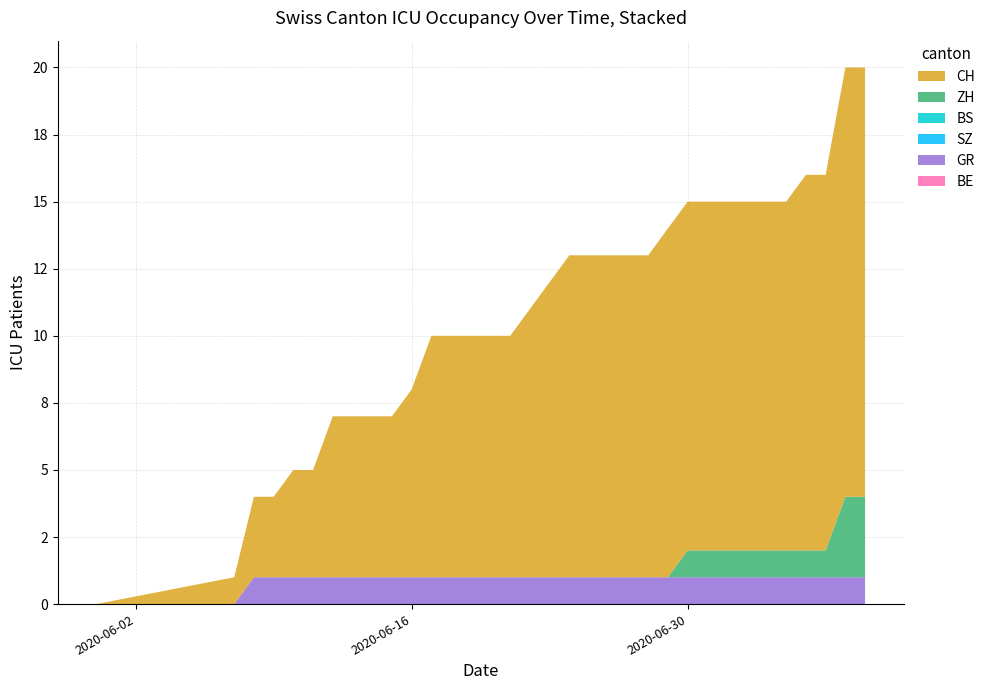

Reading left to right, what are all the values shown in this chart?

BE: 2020-05-31=0	2020-06-07=0	2020-06-08=0	2020-06-09=0	2020-06-10=0	2020-06-11=0	2020-06-12=0	2020-06-13=0	2020-06-14=0	2020-06-15=0	2020-06-16=0	2020-06-17=0	2020-06-18=0	2020-06-19=0	2020-06-20=0	2020-06-21=0	2020-06-22=0	2020-06-23=0	2020-06-24=0	2020-06-25=0	2020-06-26=0	2020-06-27=0	2020-06-28=0	2020-06-29=0	2020-06-30=0	2020-07-01=0	2020-07-02=0	2020-07-03=0	2020-07-04=0	2020-07-05=0	2020-07-06=0	2020-07-07=0	2020-07-08=0	2020-07-09=0
GR: 2020-05-31=0	2020-06-07=0	2020-06-08=1	2020-06-09=1	2020-06-10=1	2020-06-11=1	2020-06-12=1	2020-06-13=1	2020-06-14=1	2020-06-15=1	2020-06-16=1	2020-06-17=1	2020-06-18=1	2020-06-19=1	2020-06-20=1	2020-06-21=1	2020-06-22=1	2020-06-23=1	2020-06-24=1	2020-06-25=1	2020-06-26=1	2020-06-27=1	2020-06-28=1	2020-06-29=1	2020-06-30=1	2020-07-01=1	2020-07-02=1	2020-07-03=1	2020-07-04=1	2020-07-05=1	2020-07-06=1	2020-07-07=1	2020-07-08=1	2020-07-09=1
SZ: 2020-05-31=0	2020-06-07=0	2020-06-08=0	2020-06-09=0	2020-06-10=0	2020-06-11=0	2020-06-12=0	2020-06-13=0	2020-06-14=0	2020-06-15=0	2020-06-16=0	2020-06-17=0	2020-06-18=0	2020-06-19=0	2020-06-20=0	2020-06-21=0	2020-06-22=0	2020-06-23=0	2020-06-24=0	2020-06-25=0	2020-06-26=0	2020-06-27=0	2020-06-28=0	2020-06-29=0	2020-06-30=0	2020-07-01=0	2020-07-02=0	2020-07-03=0	2020-07-04=0	2020-07-05=0	2020-07-06=0	2020-07-07=0	2020-07-08=0	2020-07-09=0
BS: 2020-05-31=0	2020-06-07=0	2020-06-08=0	2020-06-09=0	2020-06-10=0	2020-06-11=0	2020-06-12=0	2020-06-13=0	2020-06-14=0	2020-06-15=0	2020-06-16=0	2020-06-17=0	2020-06-18=0	2020-06-19=0	2020-06-20=0	2020-06-21=0	2020-06-22=0	2020-06-23=0	2020-06-24=0	2020-06-25=0	2020-06-26=0	2020-06-27=0	2020-06-28=0	2020-06-29=0	2020-06-30=0	2020-07-01=0	2020-07-02=0	2020-07-03=0	2020-07-04=0	2020-07-05=0	2020-07-06=0	2020-07-07=0	2020-07-08=0	2020-07-09=0
ZH: 2020-05-31=0	2020-06-07=0	2020-06-08=0	2020-06-09=0	2020-06-10=0	2020-06-11=0	2020-06-12=0	2020-06-13=0	2020-06-14=0	2020-06-15=0	2020-06-16=0	2020-06-17=0	2020-06-18=0	2020-06-19=0	2020-06-20=0	2020-06-21=0	2020-06-22=0	2020-06-23=0	2020-06-24=0	2020-06-25=0	2020-06-26=0	2020-06-27=0	2020-06-28=0	2020-06-29=0	2020-06-30=1	2020-07-01=1	2020-07-02=1	2020-07-03=1	2020-07-04=1	2020-07-05=1	2020-07-06=1	2020-07-07=1	2020-07-08=3	2020-07-09=3
CH: 2020-05-31=0	2020-06-07=1	2020-06-08=3	2020-06-09=3	2020-06-10=4	2020-06-11=4	2020-06-12=6	2020-06-13=6	2020-06-14=6	2020-06-15=6	2020-06-16=7	2020-06-17=9	2020-06-18=9	2020-06-19=9	2020-06-20=9	2020-06-21=9	2020-06-22=10	2020-06-23=11	2020-06-24=12	2020-06-25=12	2020-06-26=12	2020-06-27=12	2020-06-28=12	2020-06-29=13	2020-06-30=13	2020-07-01=13	2020-07-02=13	2020-07-03=13	2020-07-04=13	2020-07-05=13	2020-07-06=14	2020-07-07=14	2020-07-08=16	2020-07-09=16